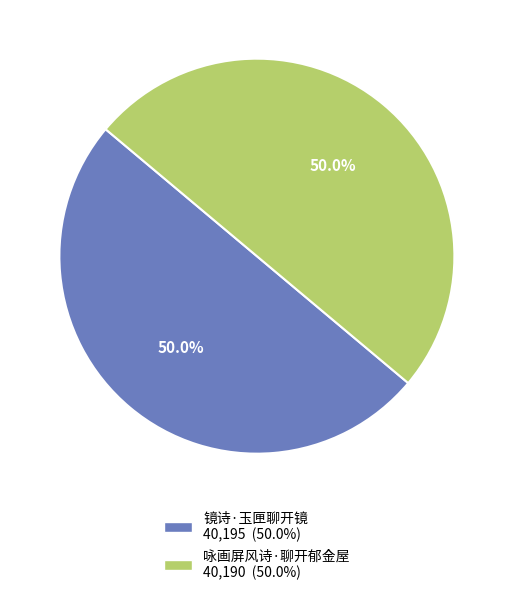

To the nearest percent, what is the combined percentage of 镜诗·玉匣聊开镜 and 咏画屏风诗·聊开郁金屋?

100%